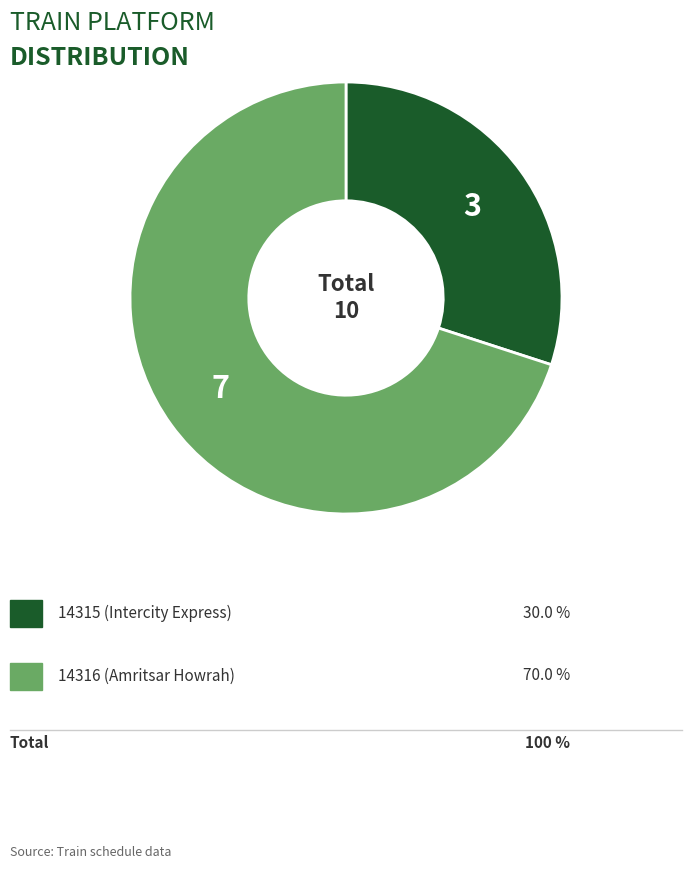

Is there a majority slice in this chart?

Yes